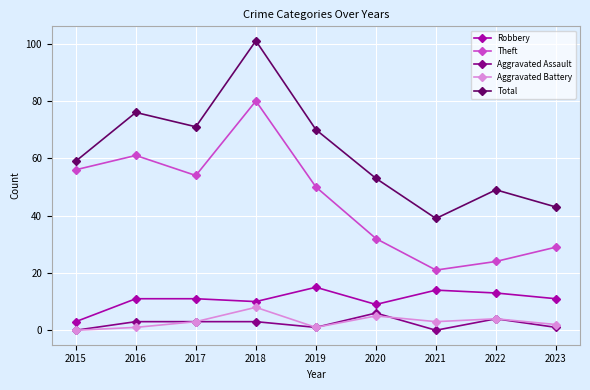

What is the sum of all Total values?

561